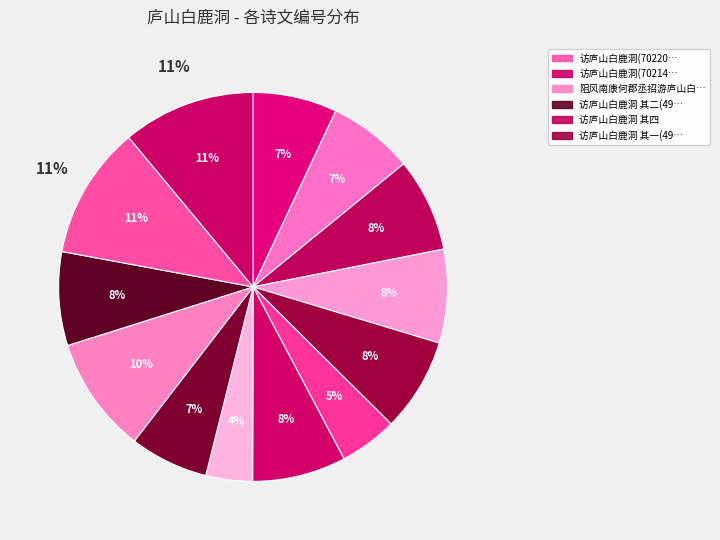

To the nearest percent, what is the difference between the 访庐山白鹿洞 其二(494862) and 阻风南康何郡丞招游庐山白鹿洞 slice percentages?

2%